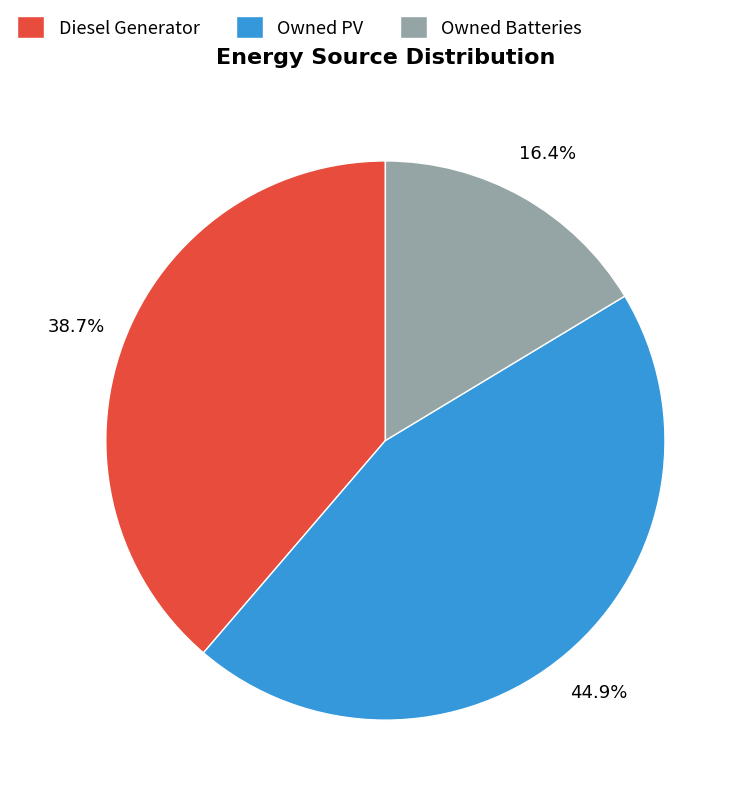

To the nearest percent, what is the difference between the Owned Batteries and Diesel Generator slice percentages?

22%